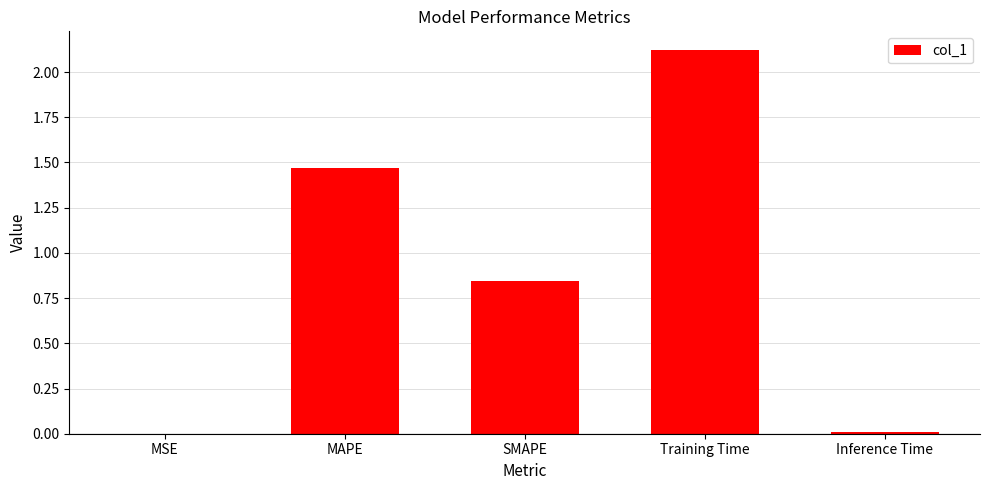

Are the bars horizontal?

No